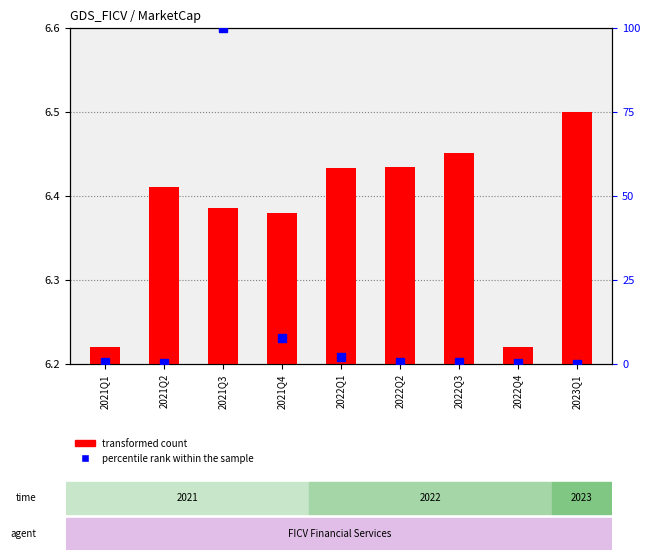

List the labels in order of value, smallest first.

2021Q1, 2022Q4, 2021Q4, 2021Q3, 2021Q2, 2022Q1, 2022Q2, 2022Q3, 2023Q1